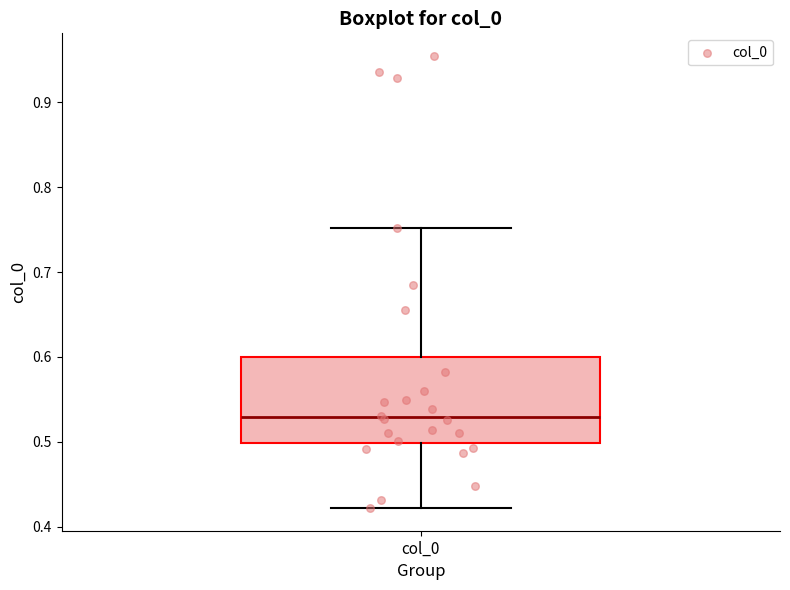

Read this box plot against the y-axis: the position of the median line, the range covered by the box, and the ends of both whiskers. The values are not printed on the chart, so give them approximately, as read against the axis.

median 0.53, box 0.50 to 0.60, whiskers 0.42 to 0.75